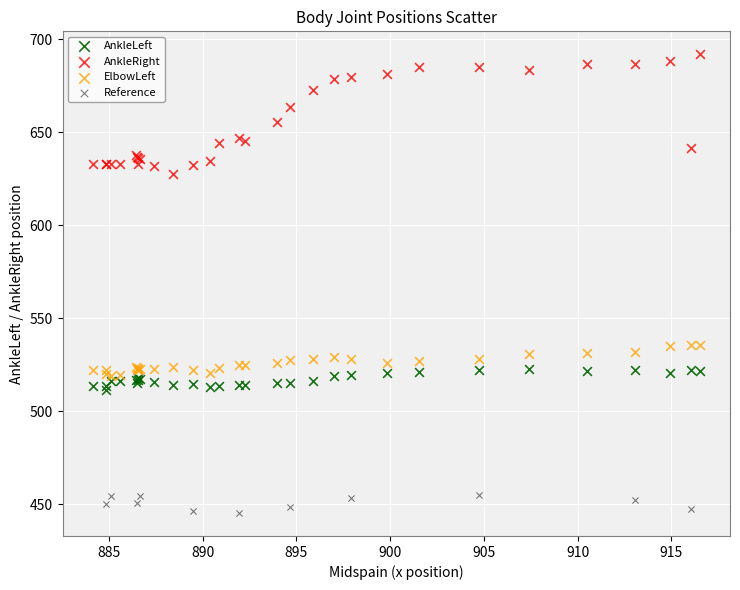

Which series reaches the minimum Y coordinate?

Reference